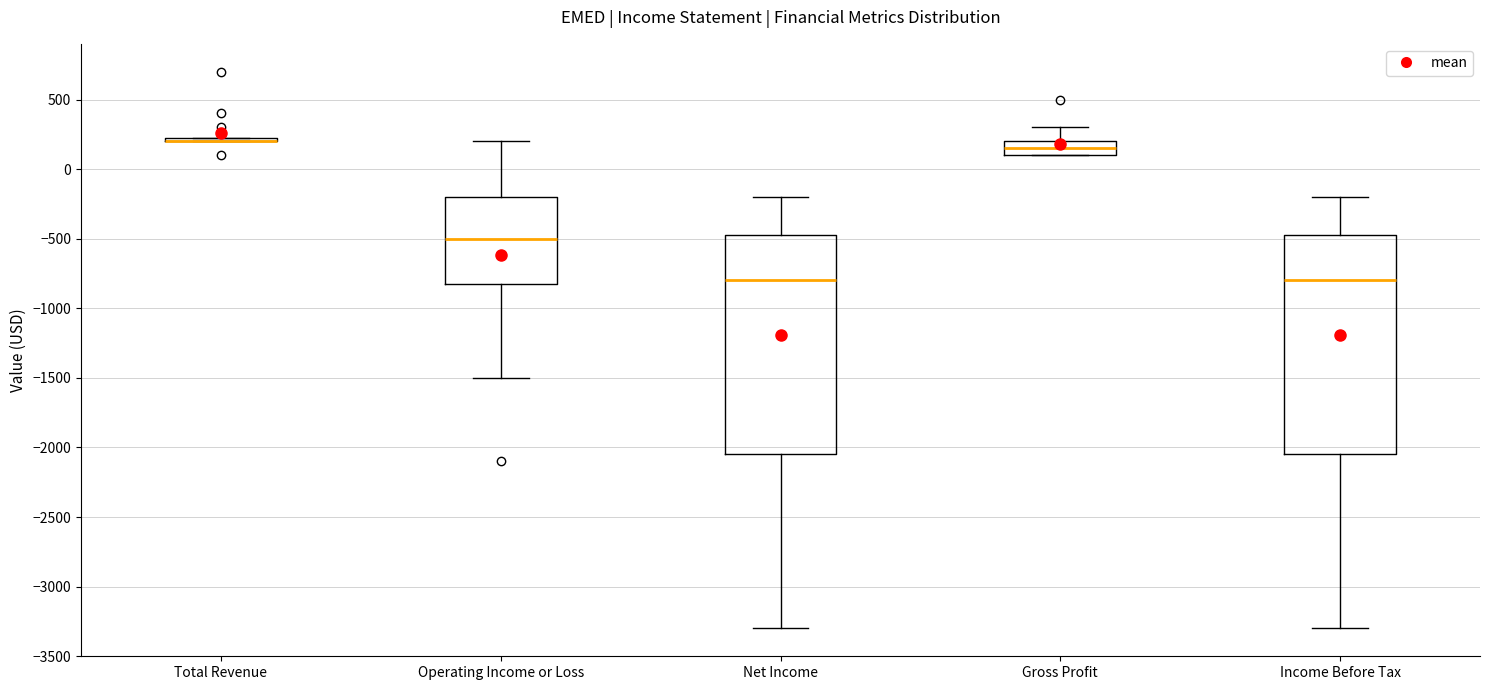

Reading left to right, transcribe this box plot: for each box, give where its median line is, the range the box spans, and where its two whiskers end, as read against the y-axis. The values are not printed on the chart, so give them approximately, as read against the axis.

Total Revenue: box collapsed to a line at 200, whiskers 200 to 250
Operating Income or Loss: median -500, box -800 to -200, whiskers -1500 to 200
Net Income: median -800, box -2050 to -450, whiskers -3300 to -200
Gross Profit: median 150, box 100 to 200, whiskers 100 to 300
Income Before Tax: median -800, box -2050 to -450, whiskers -3300 to -200